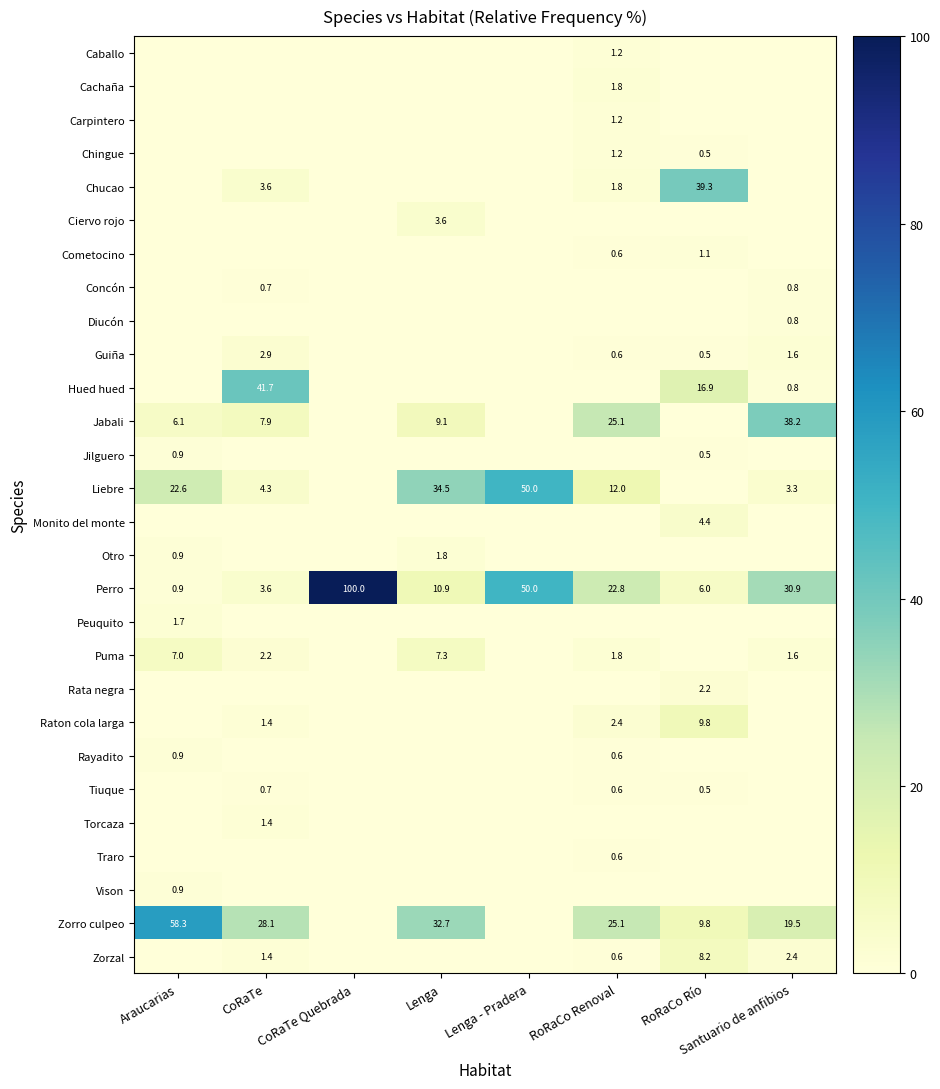

Which has a higher value, Lenga - Pradera or Santuario de anfibios?

Lenga - Pradera